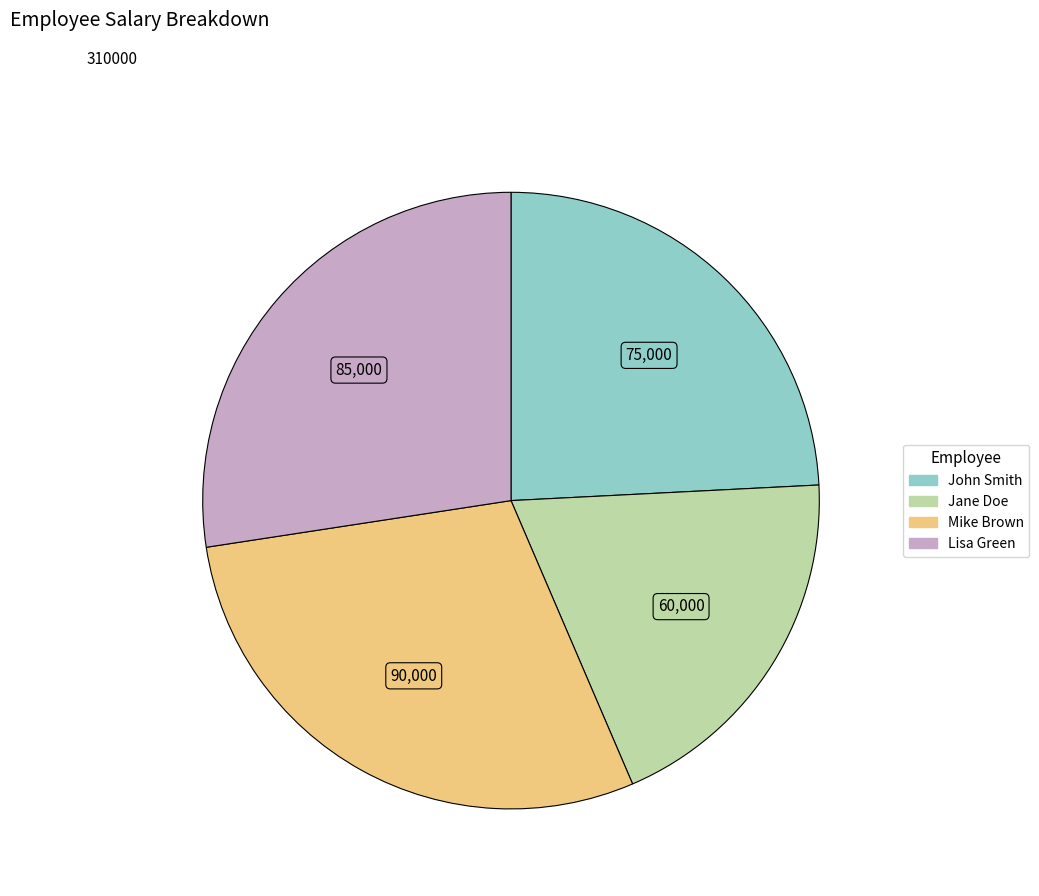

Combined, do Mike Brown and Jane Doe account for over 50%?

No